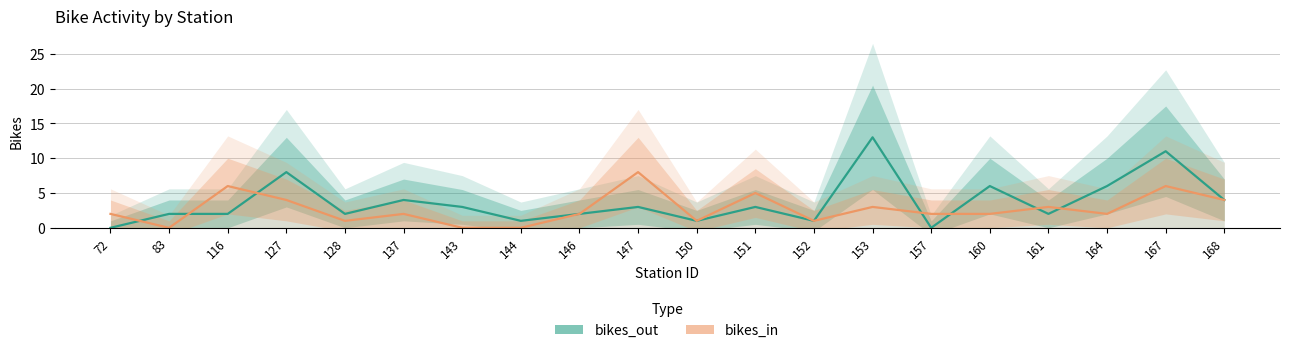

Does the chart have visible grid lines?

Yes